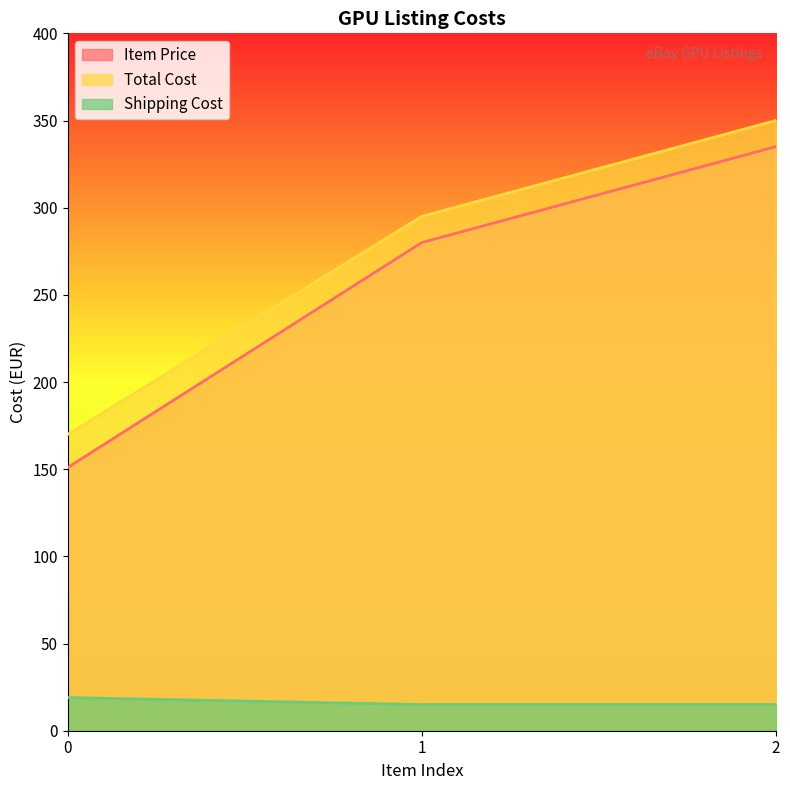

At which category is the sum across all series the highest?

2